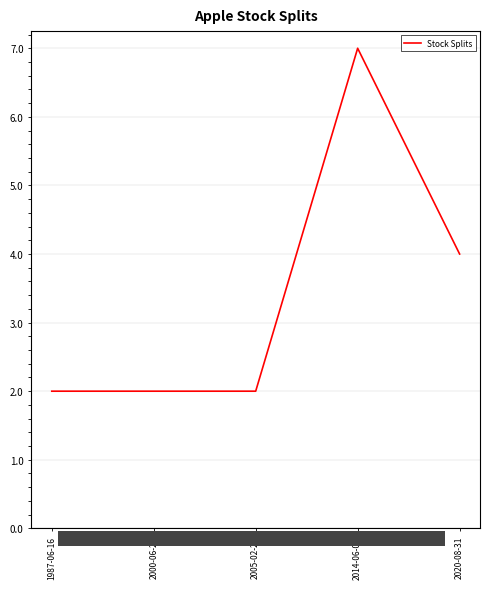

What position from the right is 1987-06-16?

5